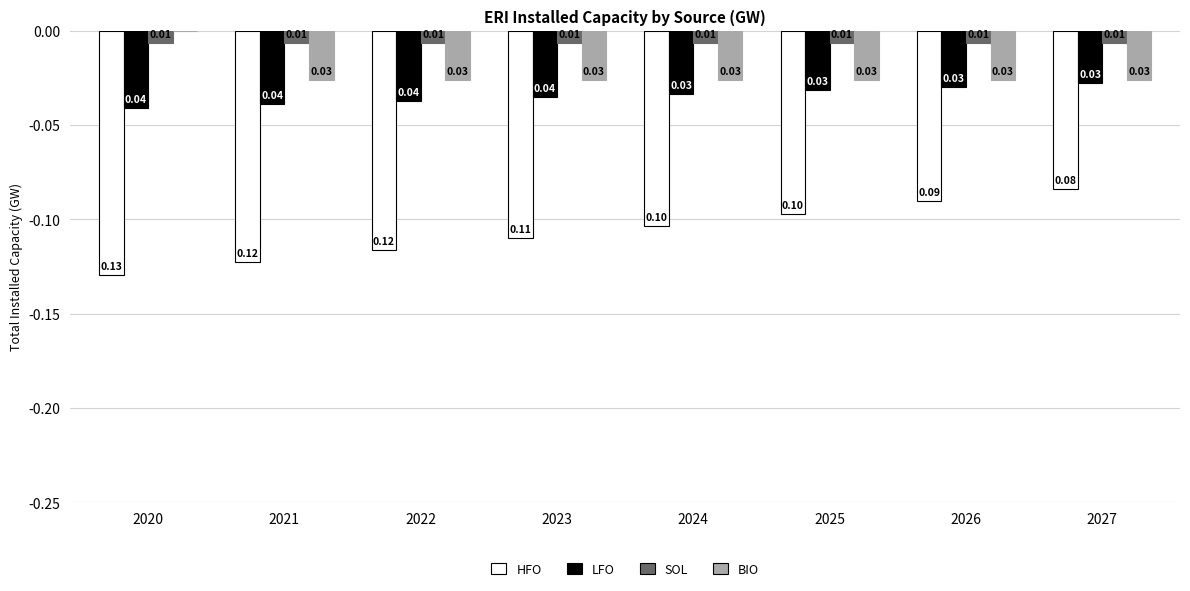

Which series changed the most between 2022 and 2024?

HFO